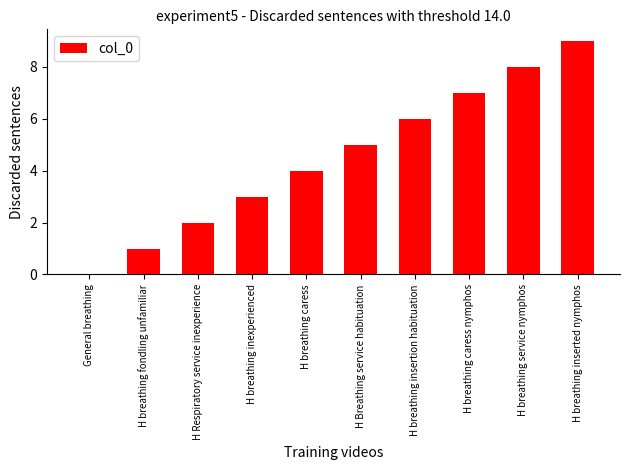

Reading left to right, what are all the values shown in this chart?

General breathing=0	H breathing fondling unfamiliar=1	H Respiratory service inexperience=2	H breathing inexperienced=3	H breathing caress=4	H Breathing service habituation=5	H breathing insertion habituation=6	H breathing caress nymphos=7	H breathing service nymphos=8	H breathing inserted nymphos=9